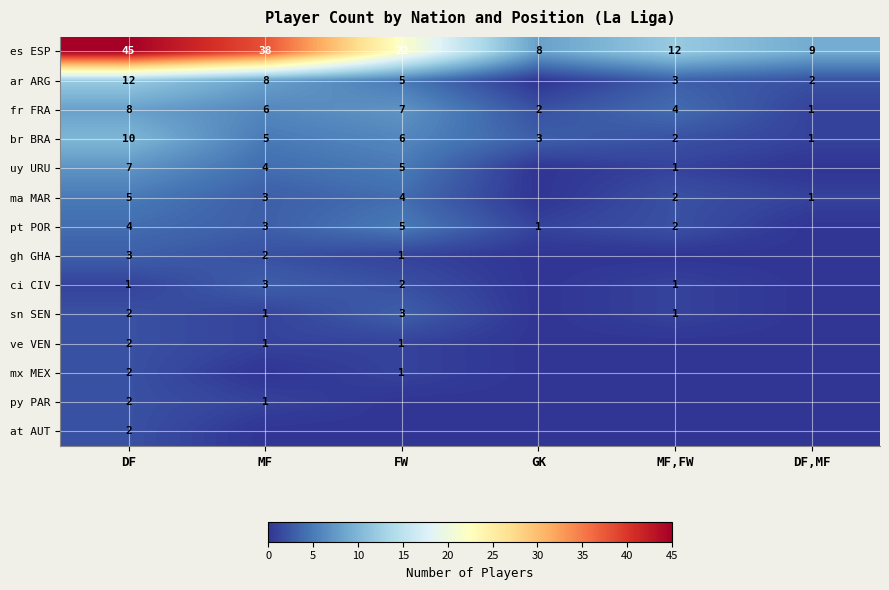

What is the maximum value shown in the chart?

45